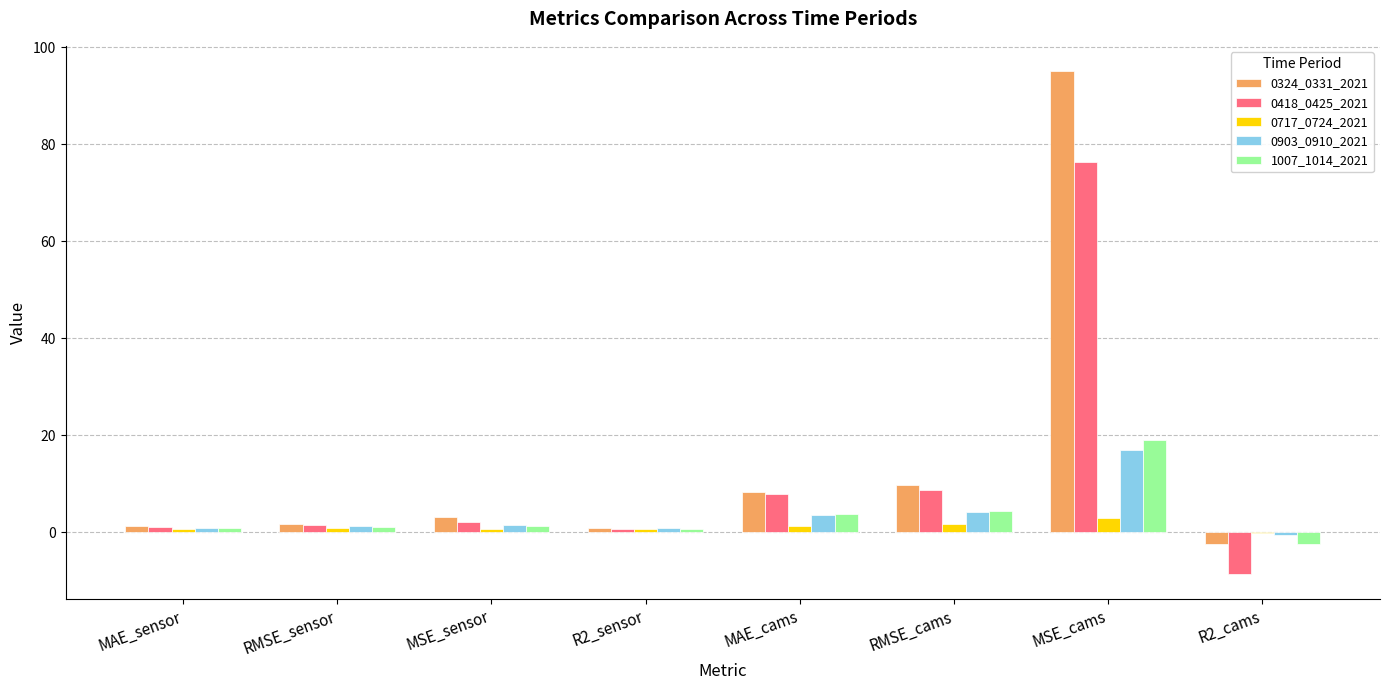

Which series has the widest spread of values?

0324_0331_2021